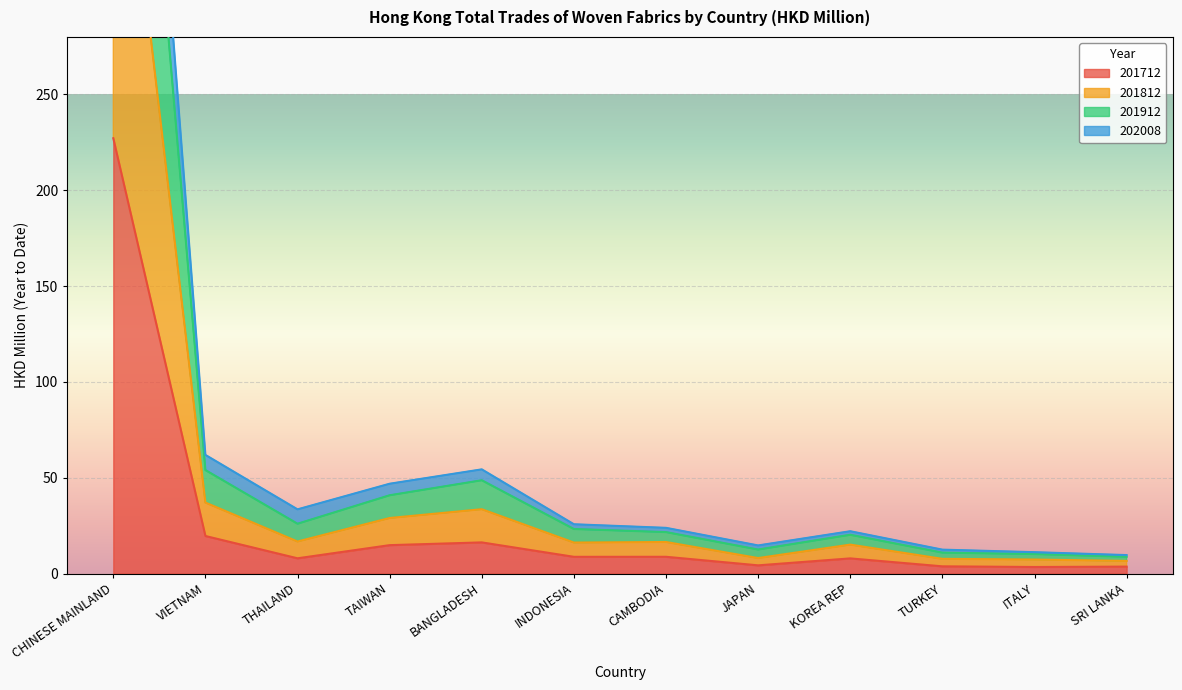

At which category is the sum across all series the highest?

CHINESE MAINLAND